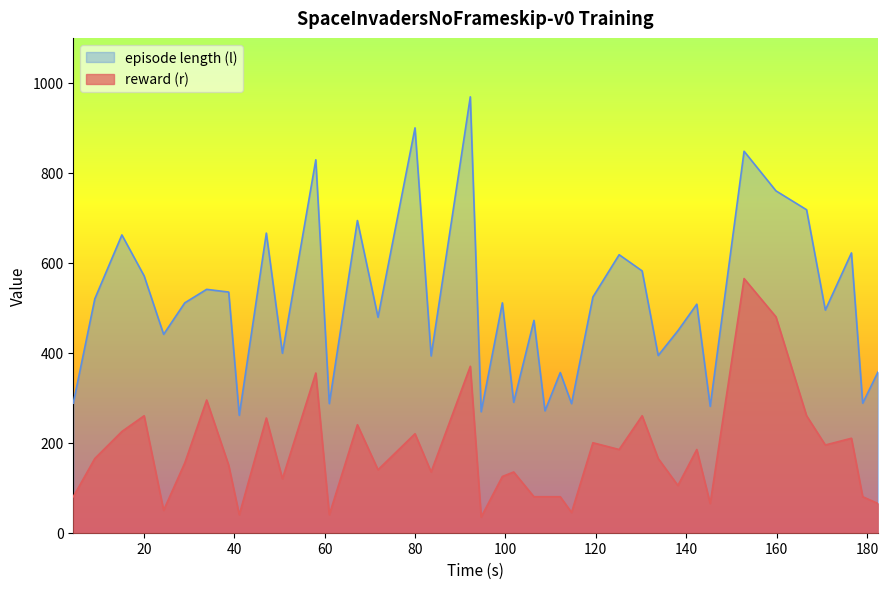

Which series has the largest total across all categories?

episode length (l)